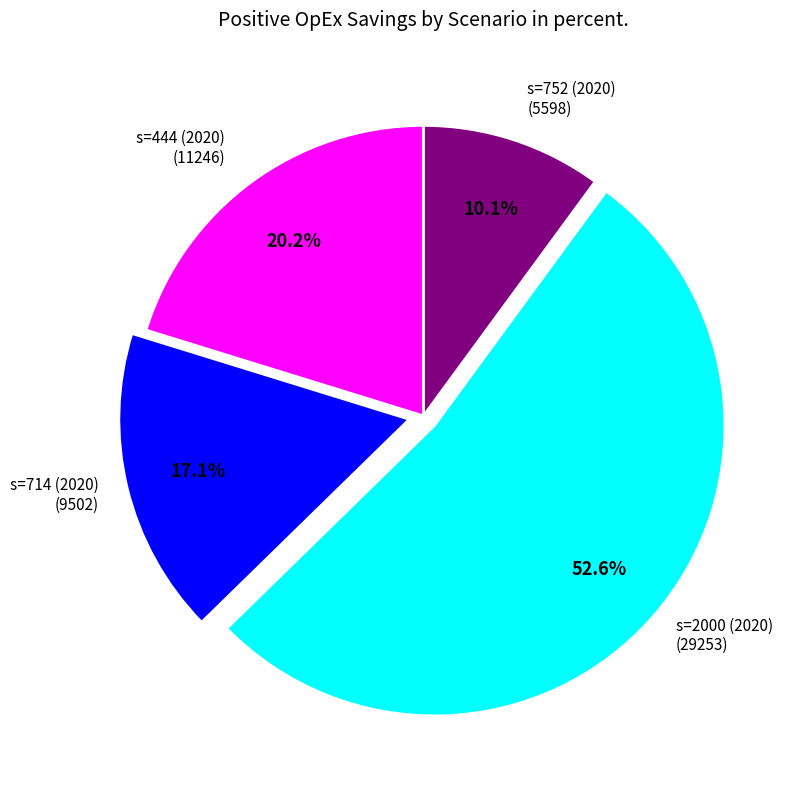

How many slices are in this pie chart?

4